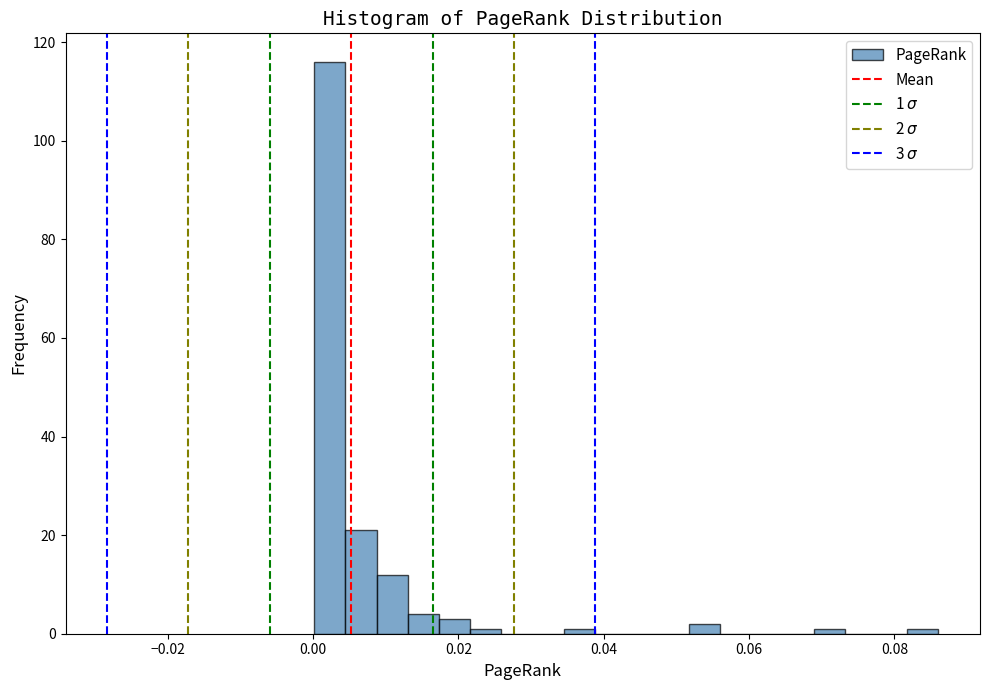

Around what value on the x-axis is the tallest bar? Give the approximate position of its centre, as read against the axis.

0.002